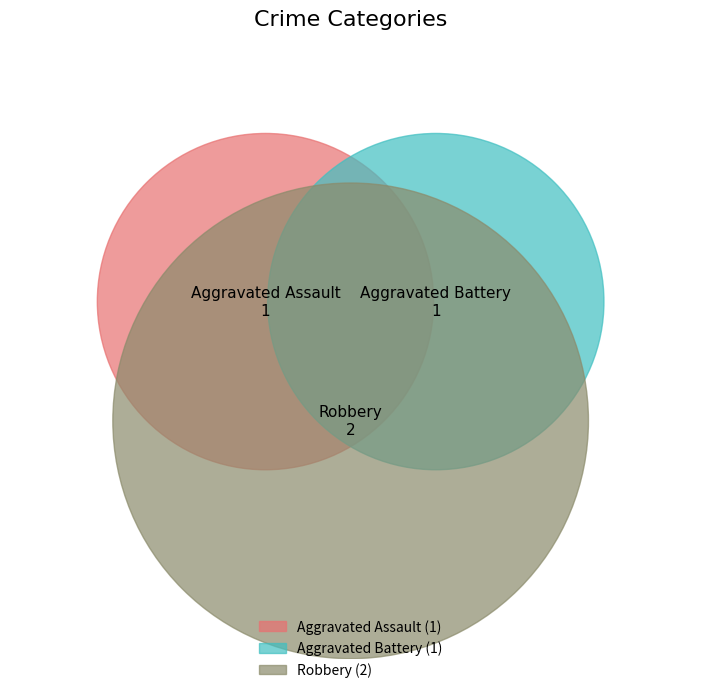

How many slices are in this pie chart?

3